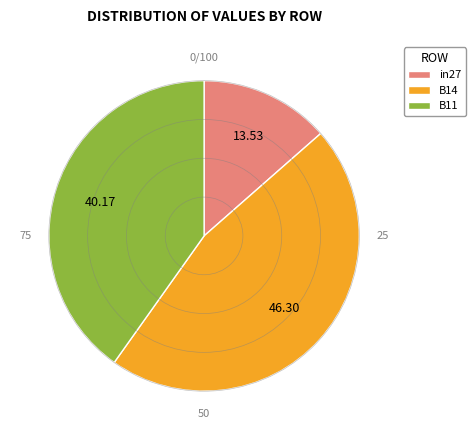

Do B11 and in27 together represent more than half of the pie?

Yes